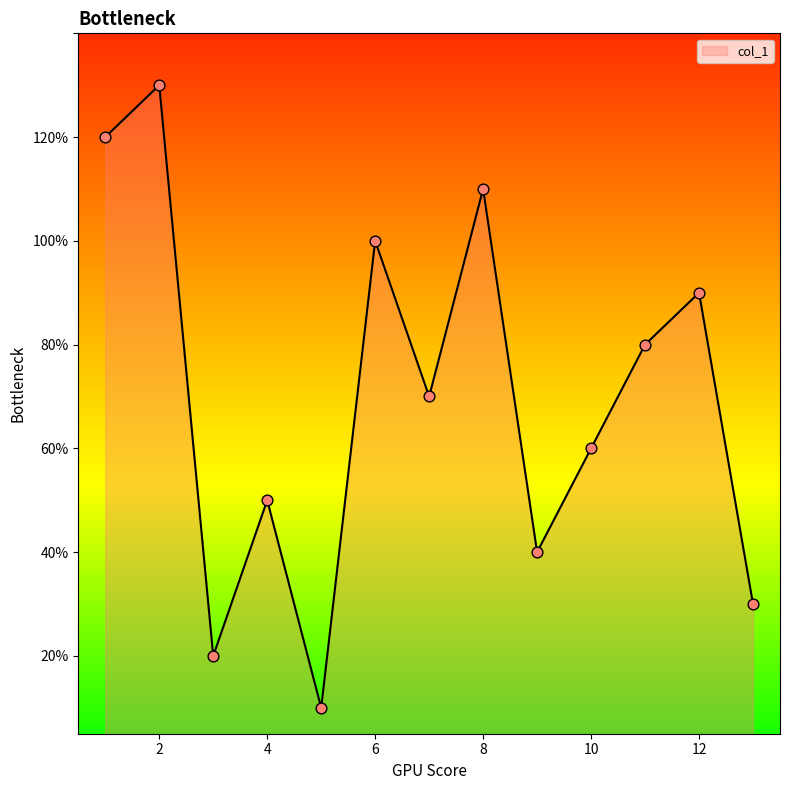

Is this an area chart (filled region under the line)?

Yes